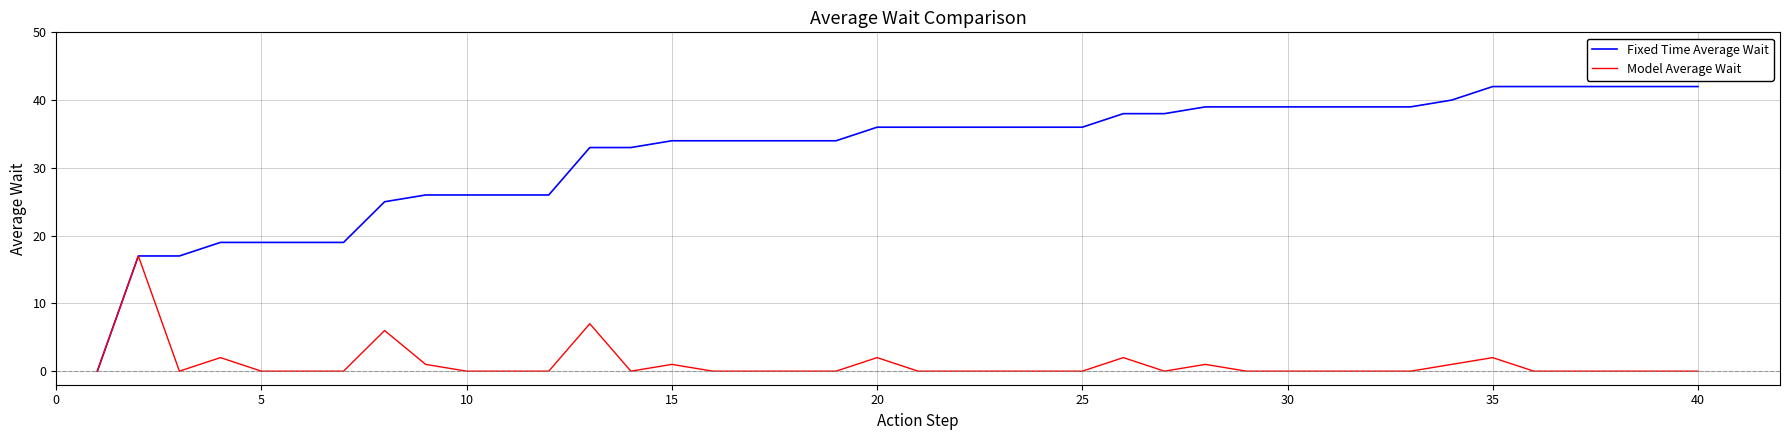

Reading left to right, what are all the values shown in this chart?

Fixed Time Average Wait: 0	17	17	19	19	19	19	25	26	26	26	26	33	33	34	34	34	34	34	36	36	36	36	36	36	38	38	39	39	39	39	39	39	40	42	42	42	42	42	42
Model Average Wait: 0	17	0	2	0	0	0	6	1	0	0	0	7	0	1	0	0	0	0	2	0	0	0	0	0	2	0	1	0	0	0	0	0	1	2	0	0	0	0	0